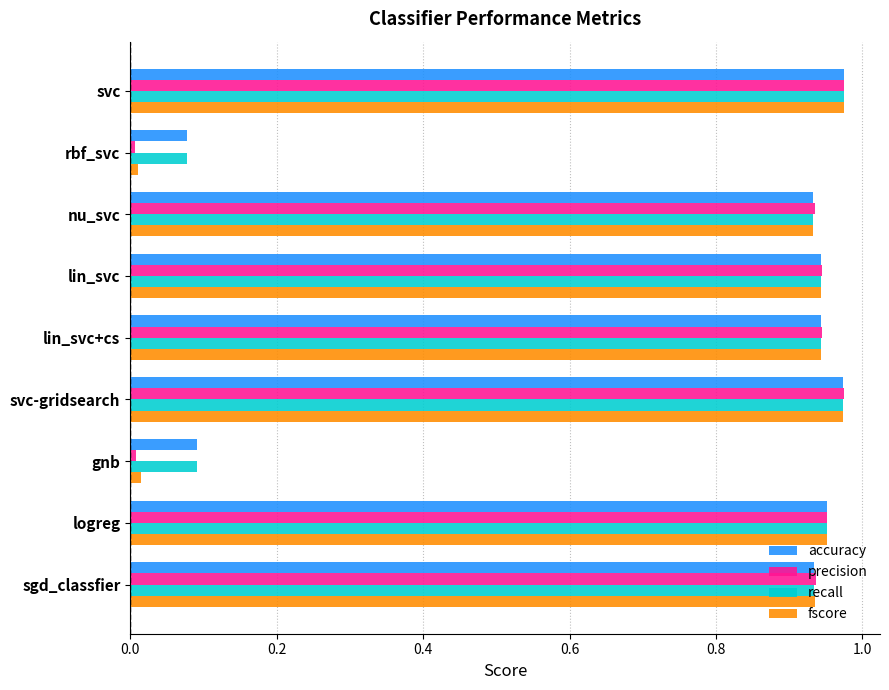

The value of accuracy at svc is 0.4. True or false?

False